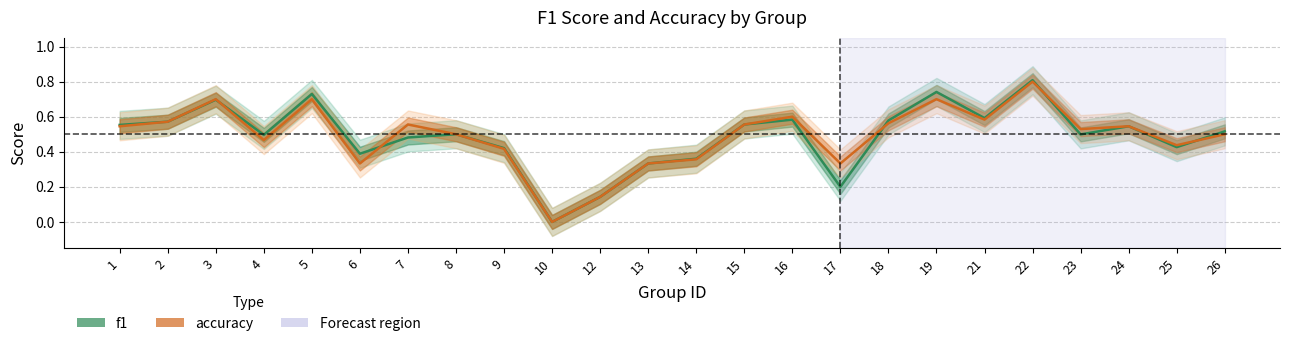

Which category has the lowest value across all series?

10